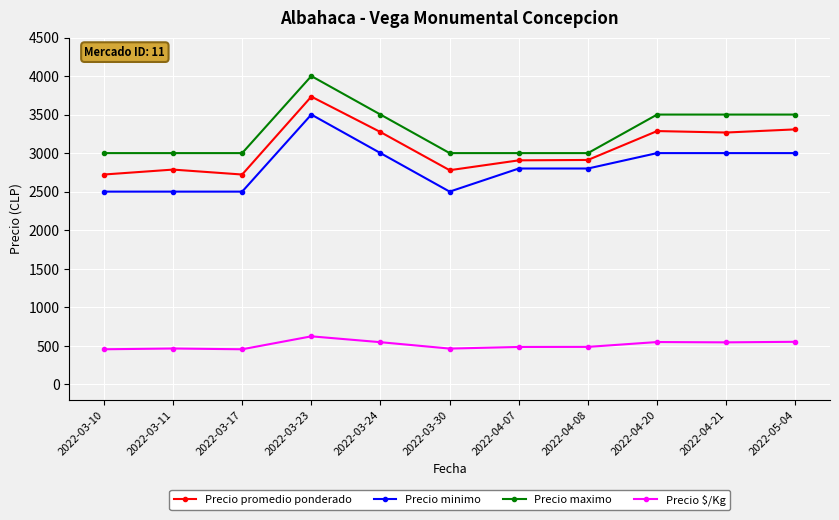

What is the label of the 4th point from the right?

2022-04-08